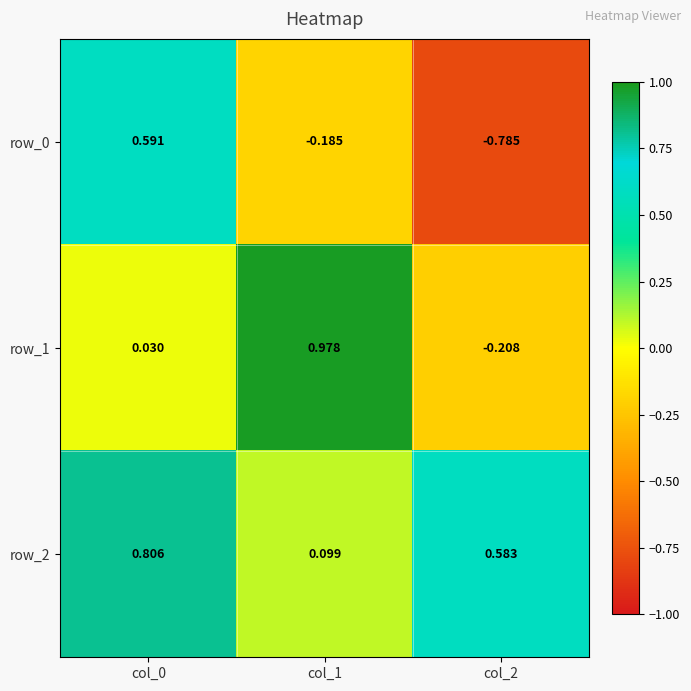

At how many categories does at least one series exceed 0?

3